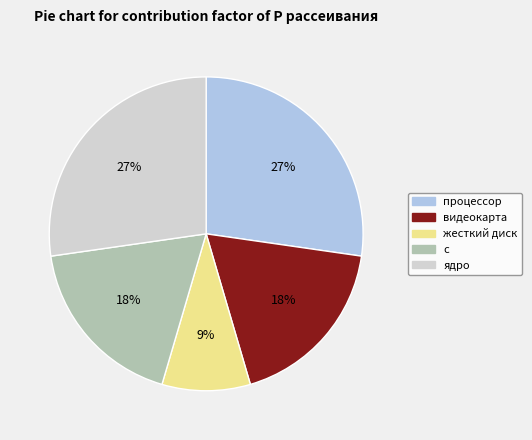

Do ядро and видеокарта together represent more than half of the pie?

No